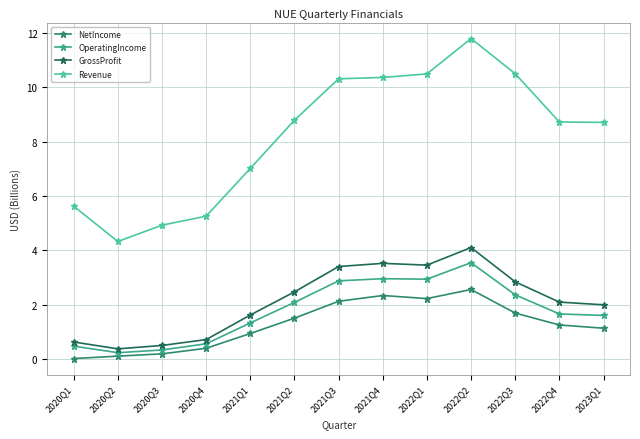

True or false: GrossProfit has a value of 5.4 at 2022Q2.

False